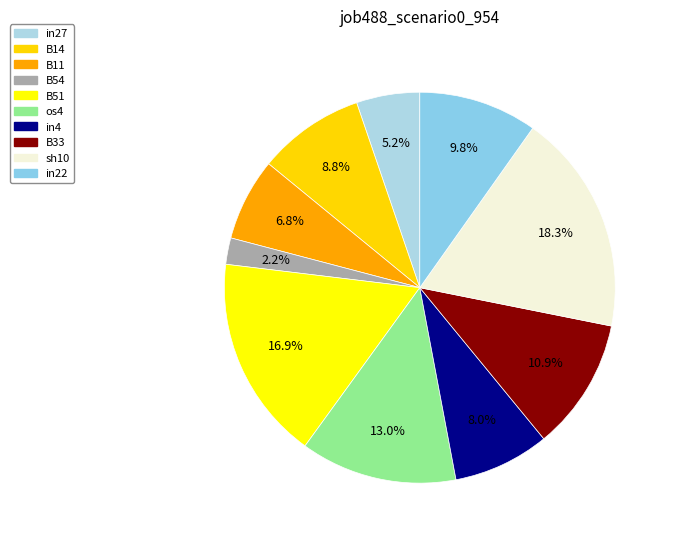

How many segments does this pie chart have?

10